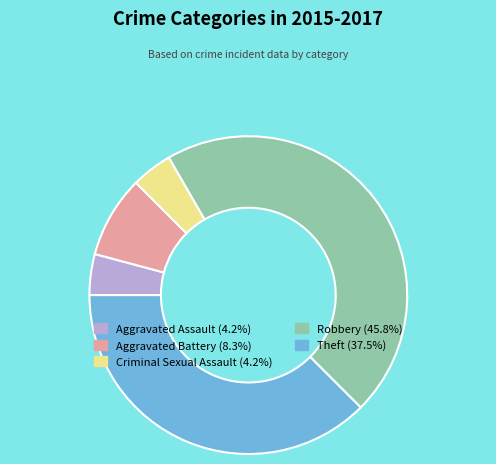

Is there any slice that represents more than half of the pie?

No